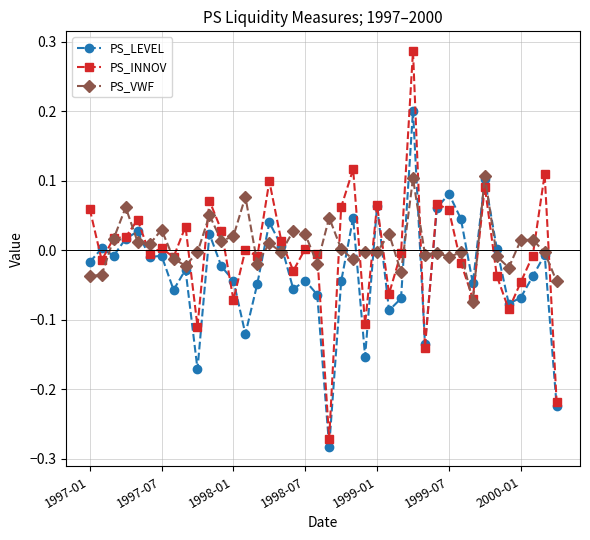

How many values in PS_LEVEL are above zero?

14